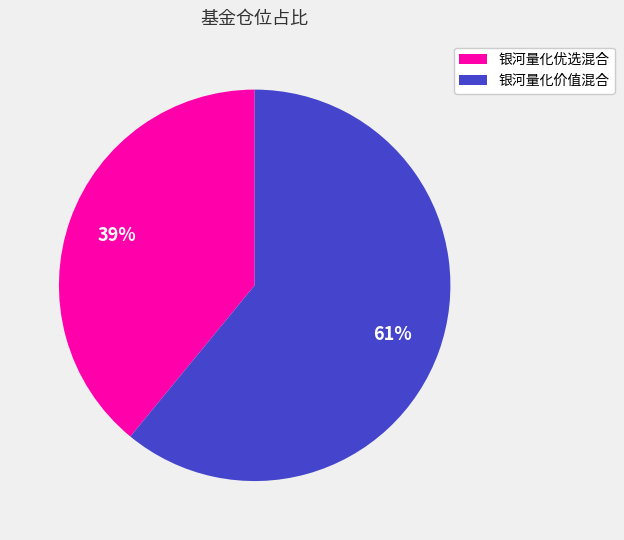

The 银河量化优选混合 slice represents 39% of the pie. True or false?

True